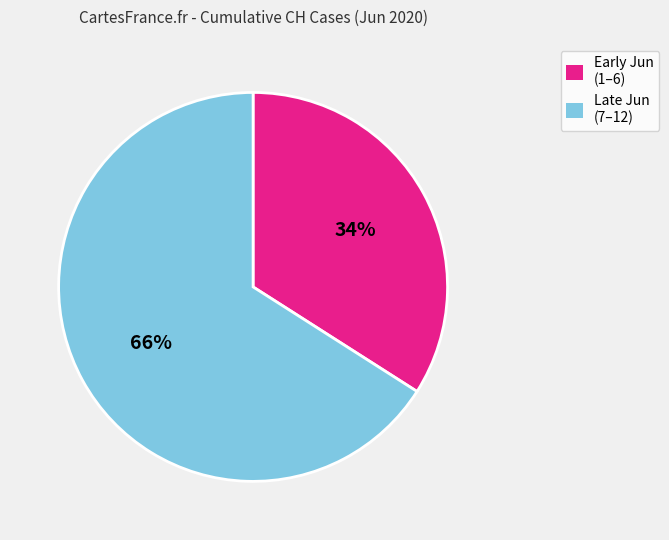

To the nearest percent, what is the difference between the largest and smallest slice percentages?

32%